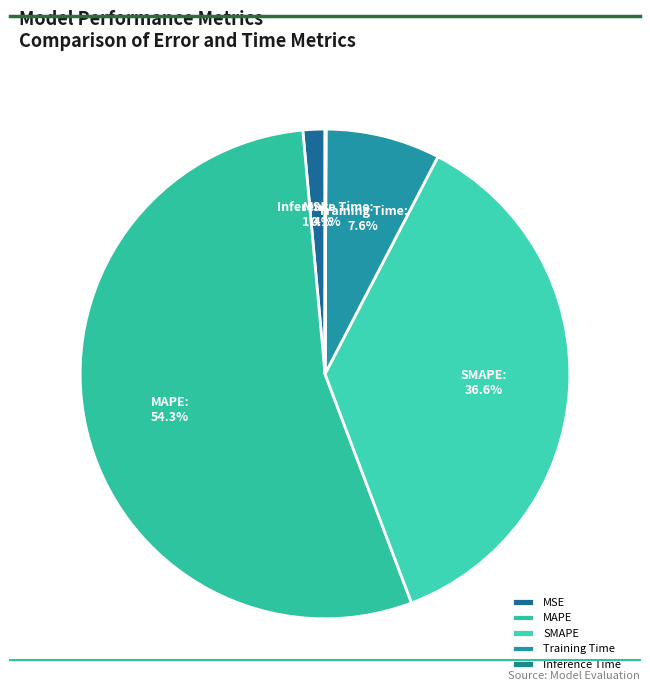

Is it true that MAPE is 43% of the pie?

False